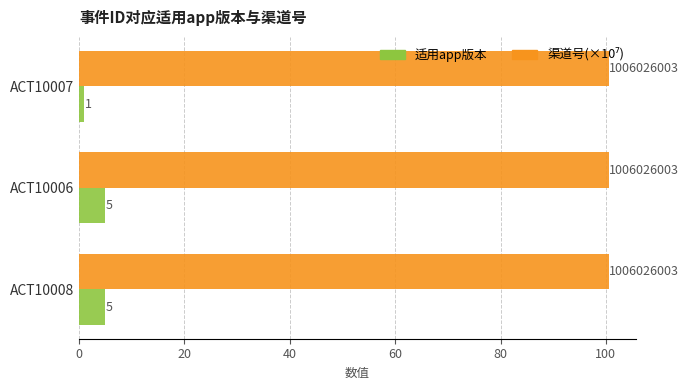

How many data points does each series have?

3